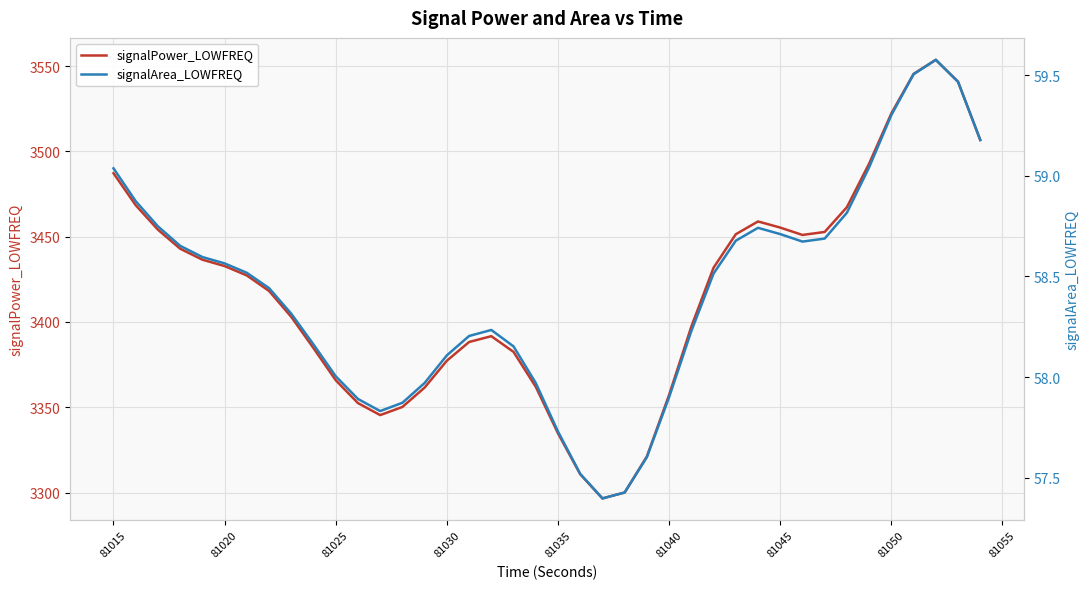

List the series in order of their peak value, highest first.

signalPower_LOWFREQ, signalArea_LOWFREQ